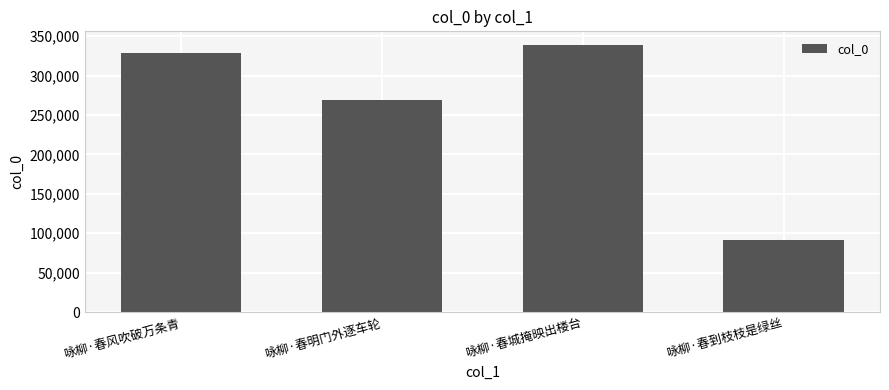

What is the smallest value displayed?

91016